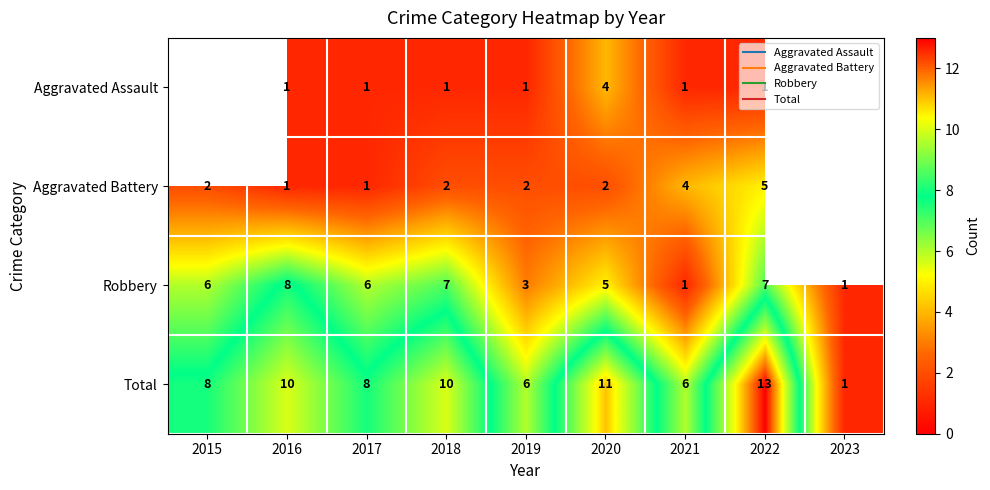

How many data points in Aggravated Assault are above 1?

1